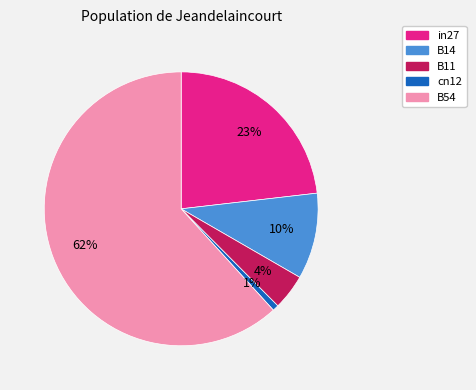

Do B54 and B14 together represent more than half of the pie?

Yes